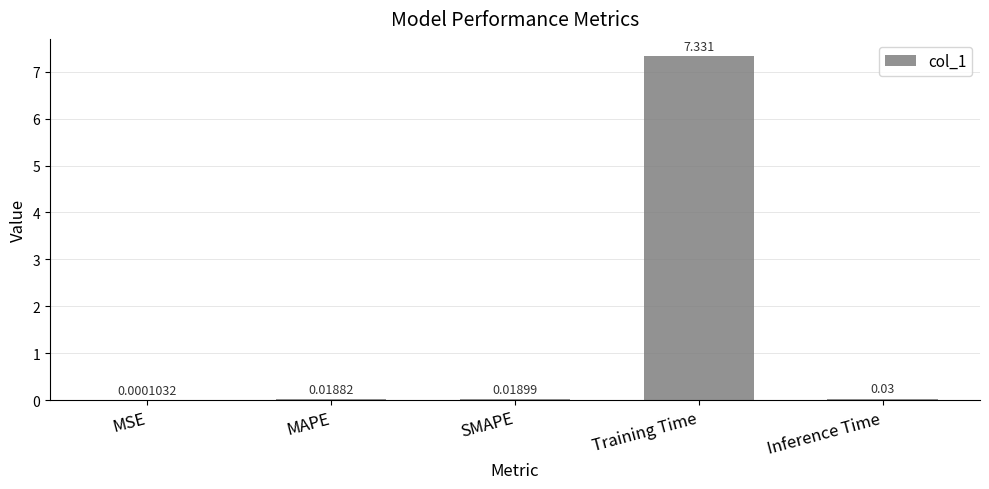

Between SMAPE and MSE, which is larger?

SMAPE